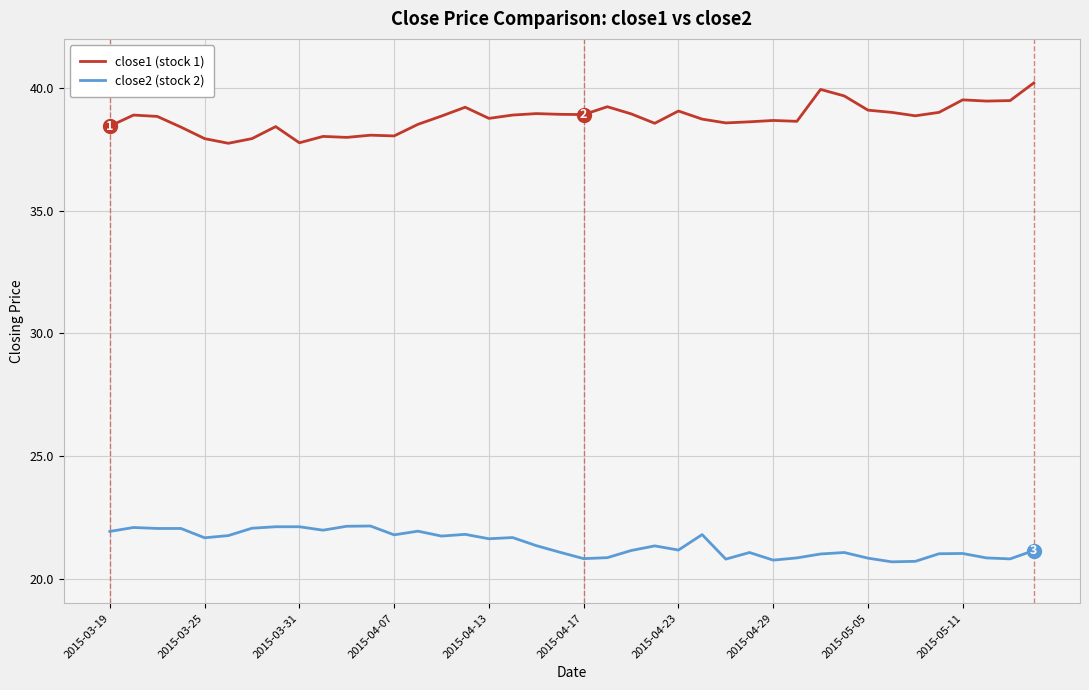

What is the maximum value for close2 (stock 2)?

22.1